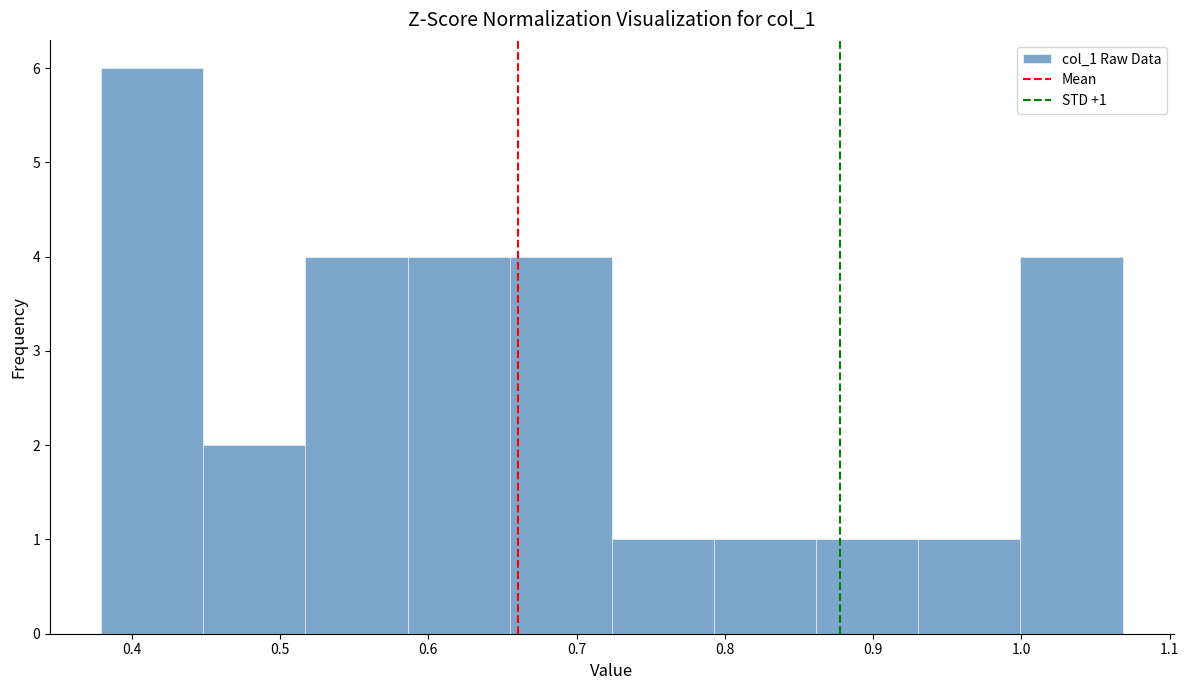

Over which range of the x-axis is the bar tallest?

0.38 to 0.45